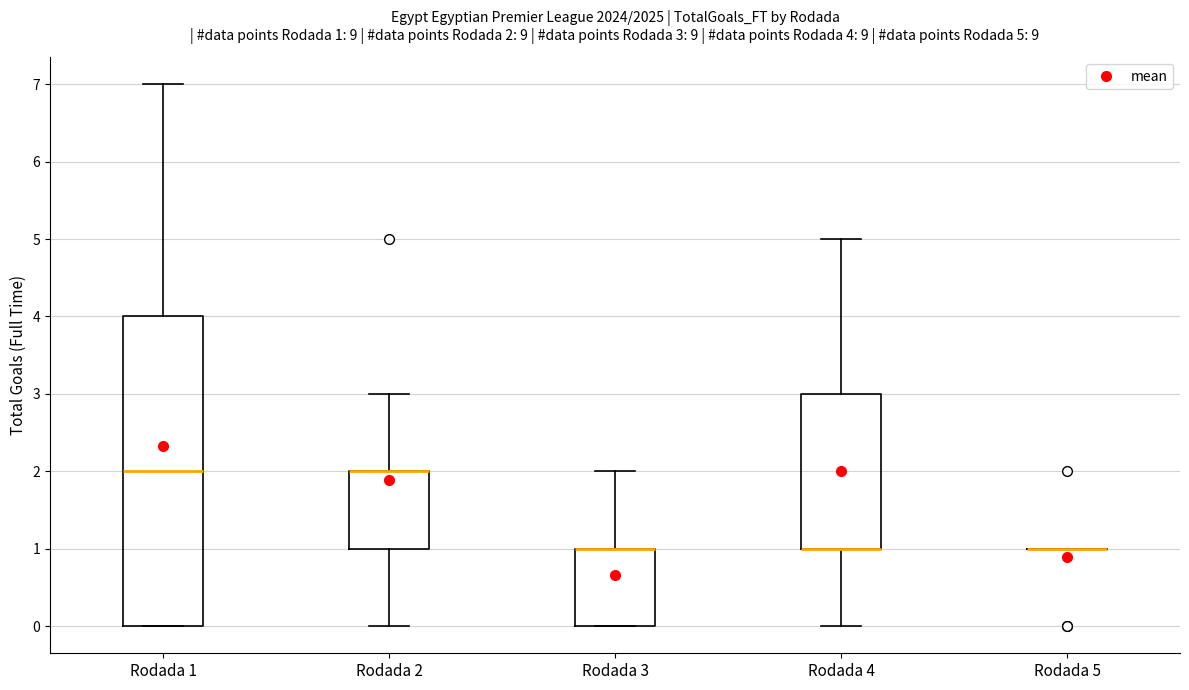

Comparing the boxes themselves (not the whiskers), which one is the tallest?

Rodada 1